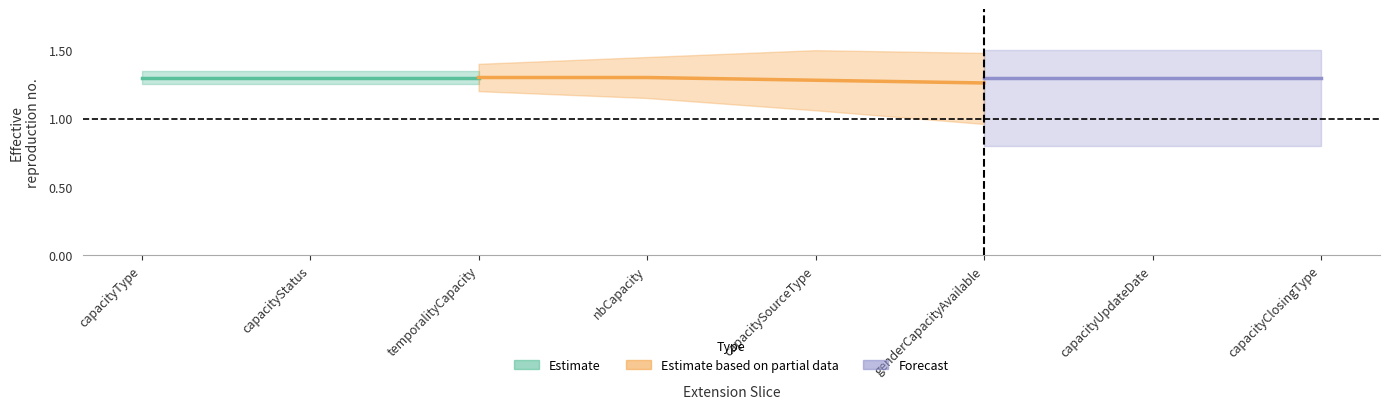

True or false: Max and Min intersect in this chart.

False